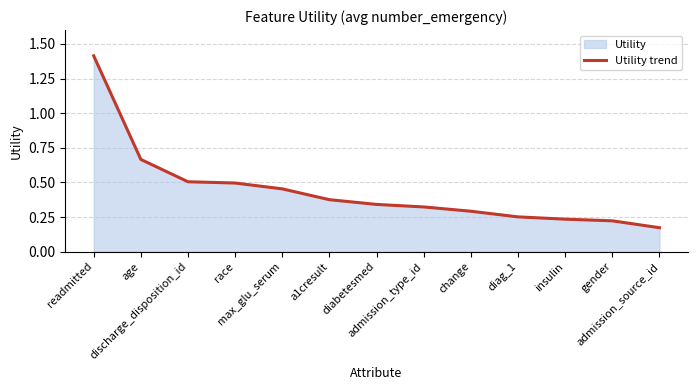

Which has a higher value, diag_1 or race?

race